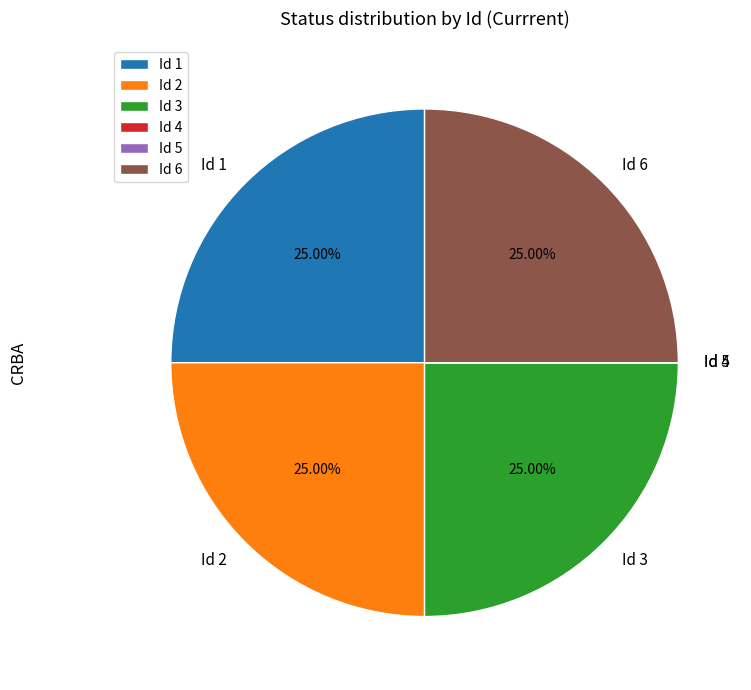

Approximately how many times larger is the value at Id 1 compared to Id 2?

1.0